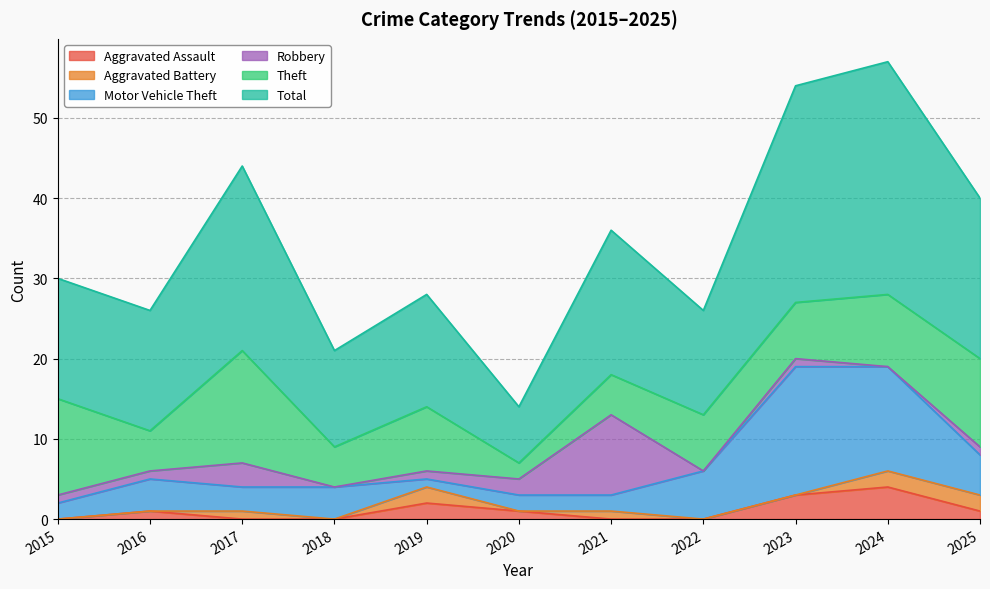

Where is Theft nearest to the value 8?

2019